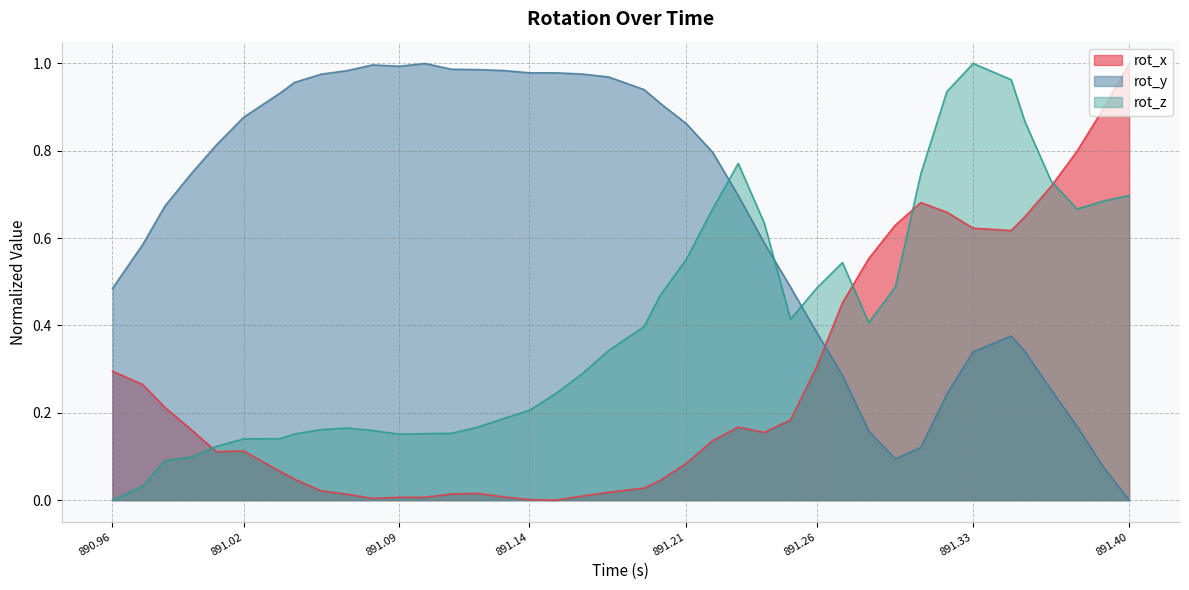

Which series has the largest total across all categories?

rot_y